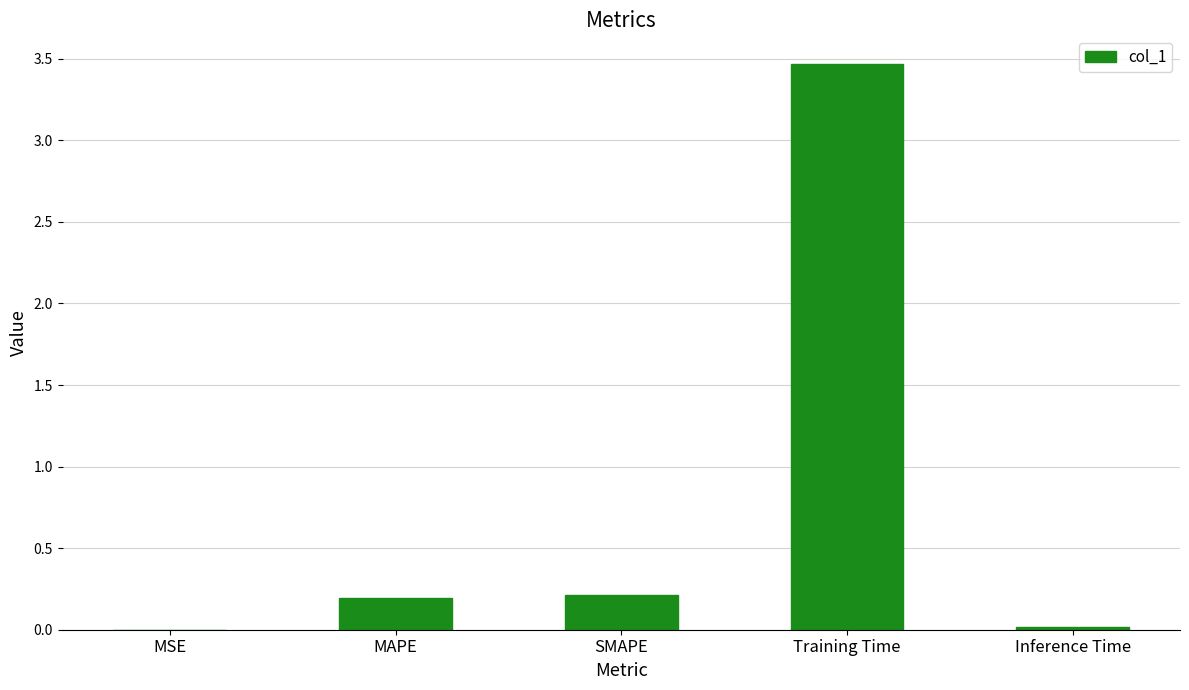

Is it true that the value at Training Time is 3.5?

True